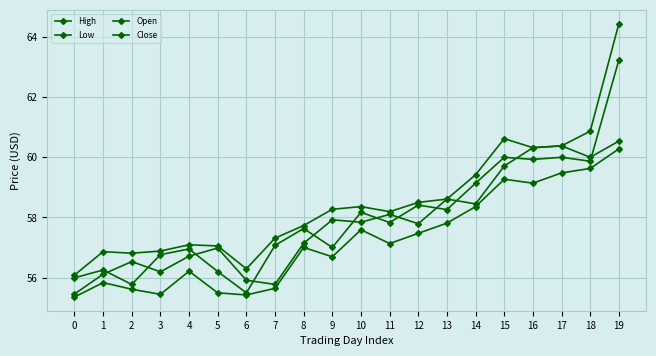

Reading left to right, transcribe all the data shown in this chart.

High: 0=56.1	1=56.9	2=56.8	3=56.9	4=57.1	5=57.0	6=56.3	7=57.3	8=57.7	9=58.3	10=58.4	11=58.2	12=58.5	13=58.6	14=59.4	15=60.6	16=60.3	17=60.4	18=60.9	19=64.5
Low: 0=55.4	1=55.8	2=55.6	3=55.4	4=56.2	5=55.5	6=55.4	7=55.6	8=57.0	9=56.7	10=57.6	11=57.1	12=57.5	13=57.8	14=58.4	15=59.3	16=59.1	17=59.5	18=59.6	19=60.3
Open: 0=55.5	1=56.1	2=56.5	3=56.2	4=56.7	5=57.0	6=55.9	7=55.8	8=57.1	9=57.9	10=57.8	11=58.1	12=57.8	13=58.6	14=58.5	15=59.7	16=60.3	17=60.4	18=60.0	19=60.5
Close: 0=56.0	1=56.2	2=55.8	3=56.8	4=57.0	5=56.2	6=55.5	7=57.1	8=57.6	9=57.0	10=58.2	11=57.8	12=58.4	13=58.3	14=59.1	15=60.0	16=59.9	17=60.0	18=59.9	19=63.2